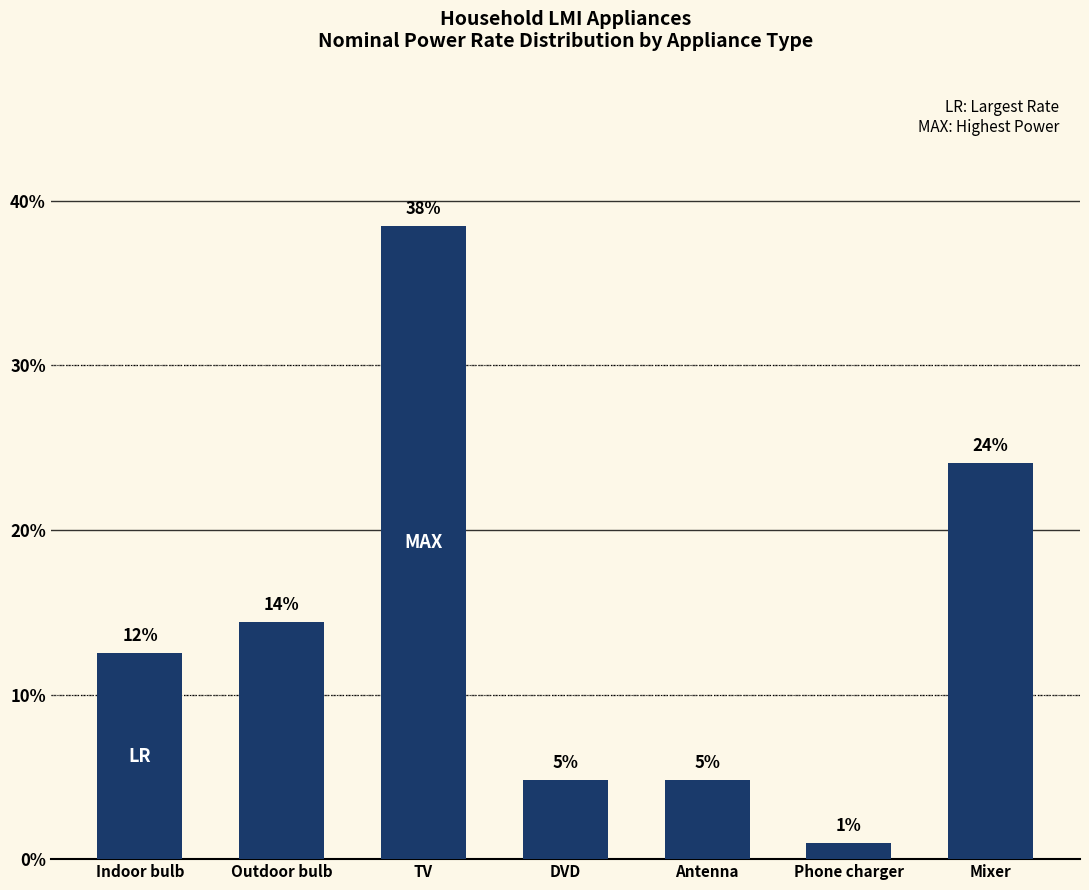

The chart shows a value of 3.3 at Antenna. True or false?

False